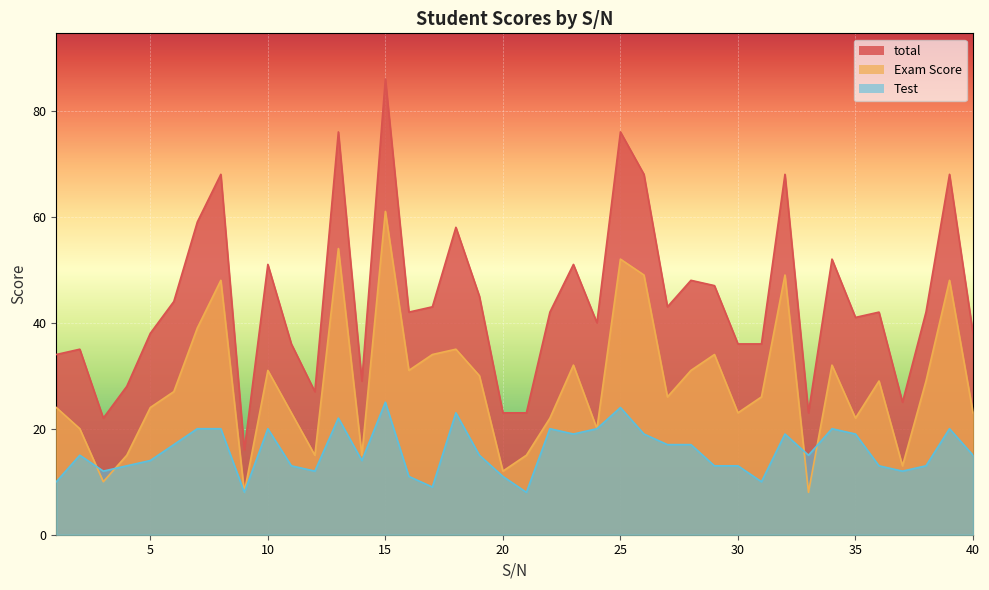

Which category has the lowest value in the Test series?

9